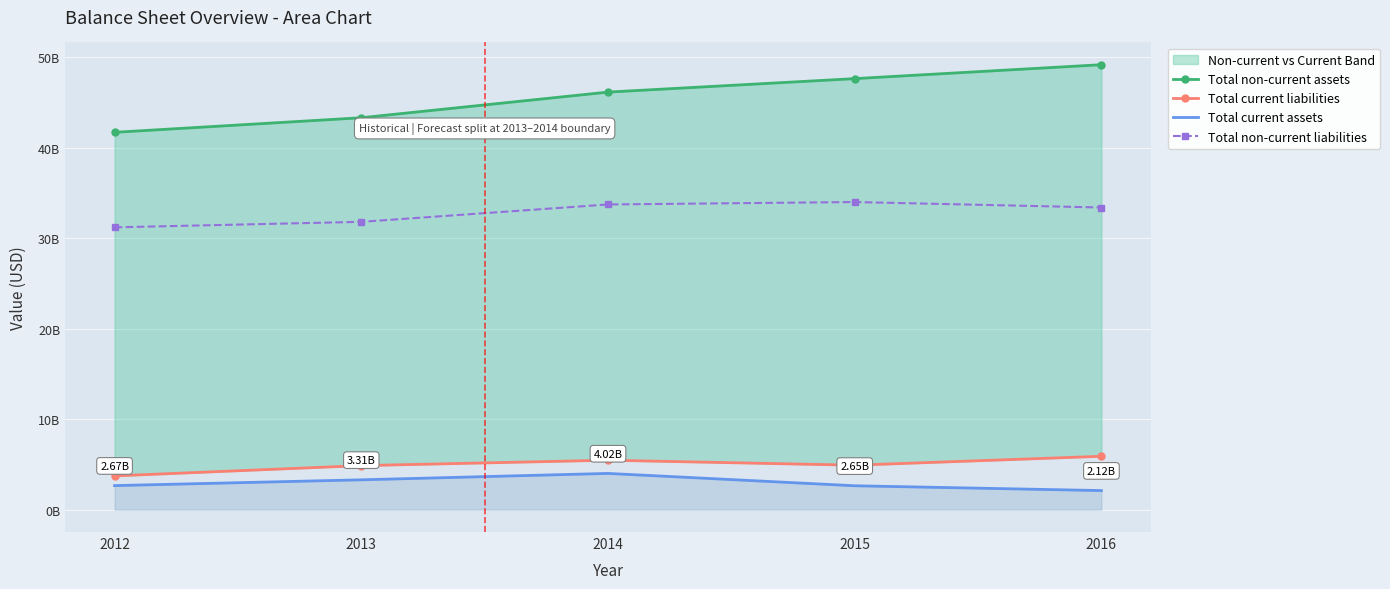

Where is Total current assets nearest to the value 3071000000?

2013